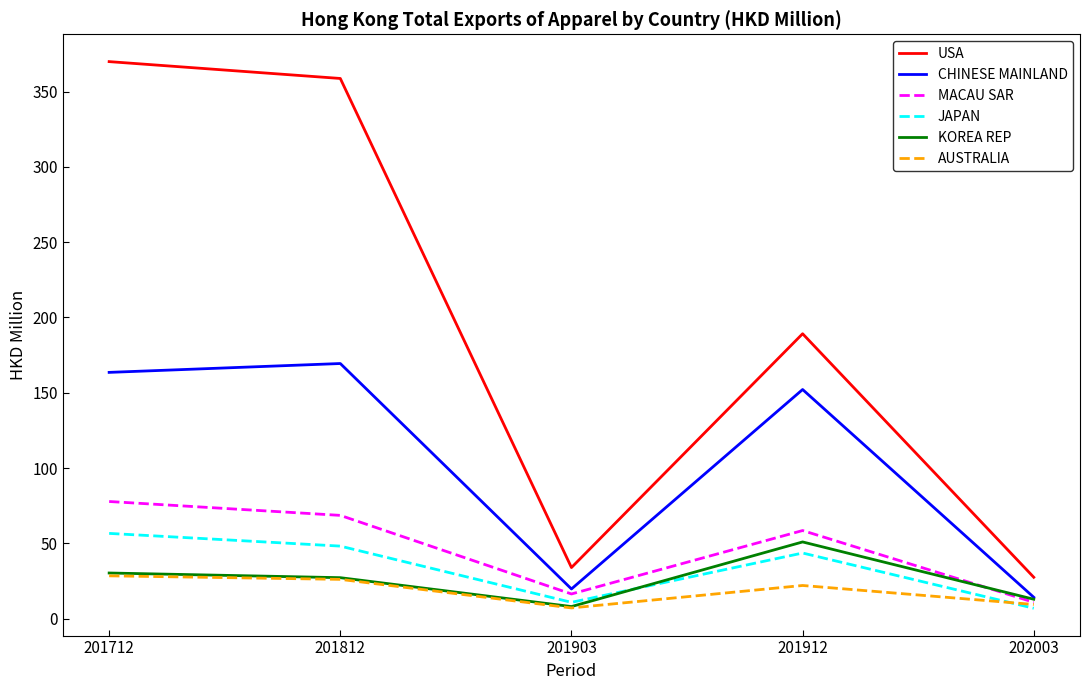

Is the value of KOREA REP at 202003 greater than the value of JAPAN at 201912?

No